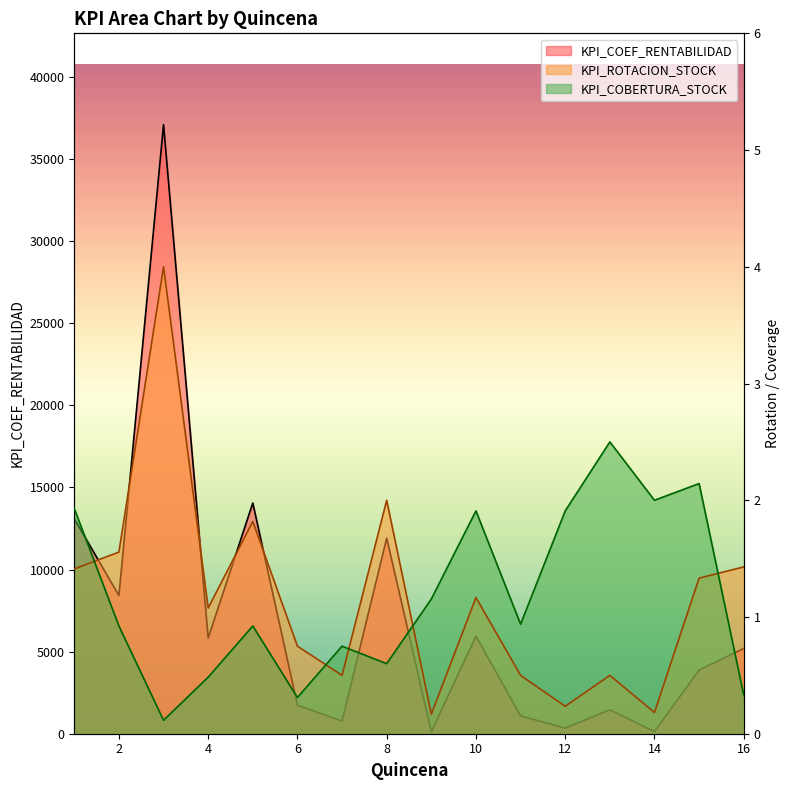

How many times do KPI_COBERTURA_STOCK and KPI_ROTACION_STOCK cross each other?

5